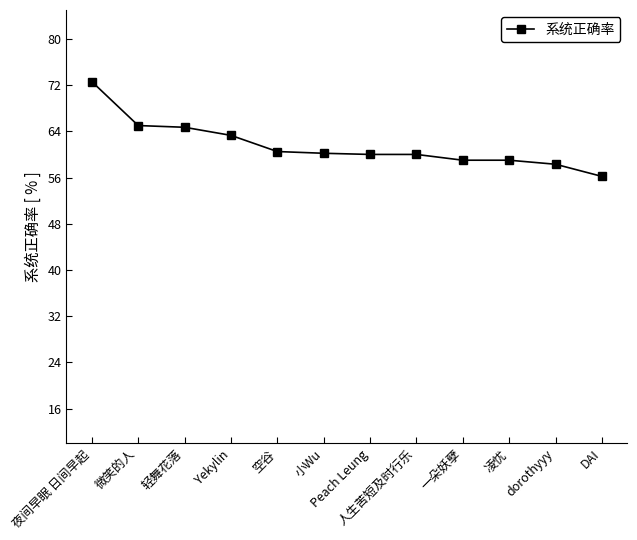

Rank the categories by value from lowest to highest.

DAI, dorothyyy, 一朵妖孽, 凌忧, Peach Leung, 人生苦短及时行乐, 小Wu, 空谷, Yekylin, 轻舞花落, 微笑的人, 夜间早眠 日间早起